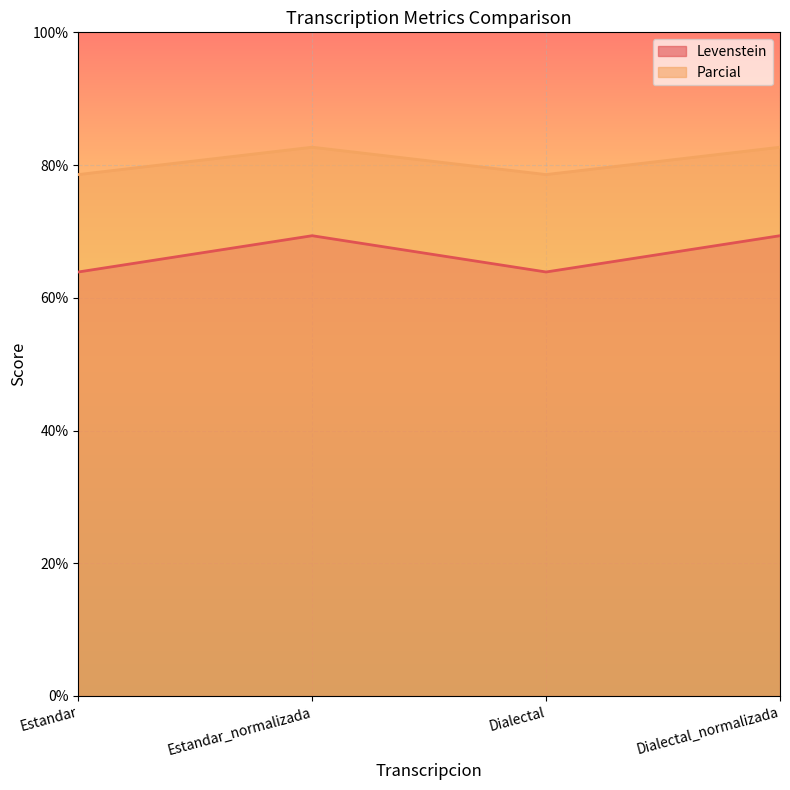

Rank the series by their maximum value, from highest to lowest.

Parcial, Levenstein